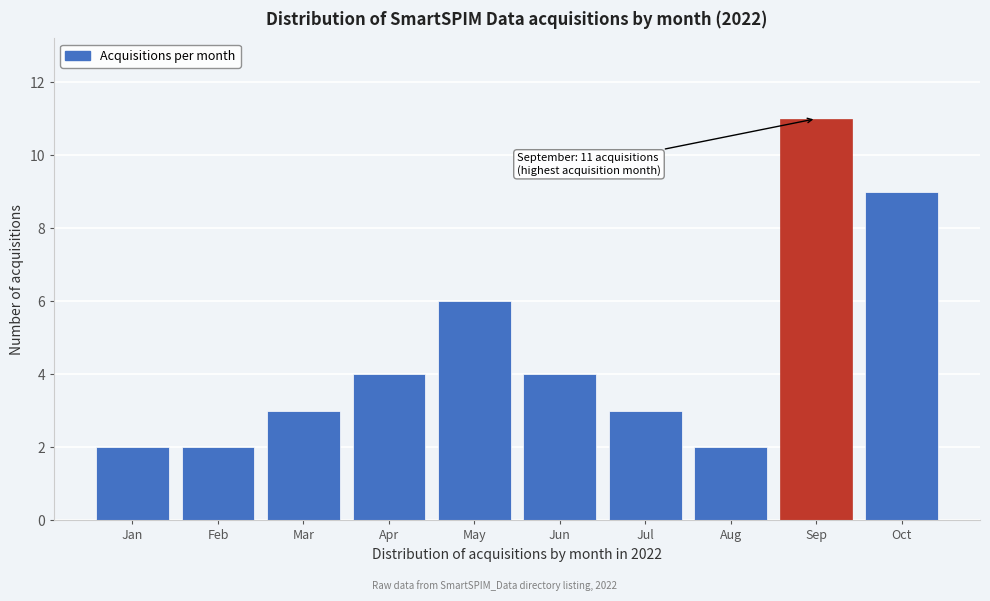

Reading left to right, transcribe all the data shown in this chart.

2	2	3	4	6	4	3	2	11	9